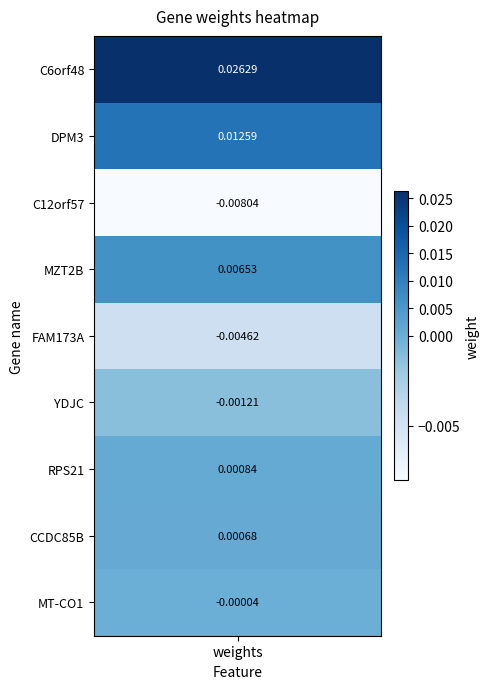

List the labels in order of value, smallest first.

C12orf57, FAM173A, YDJC, MT-CO1, CCDC85B, RPS21, MZT2B, DPM3, C6orf48